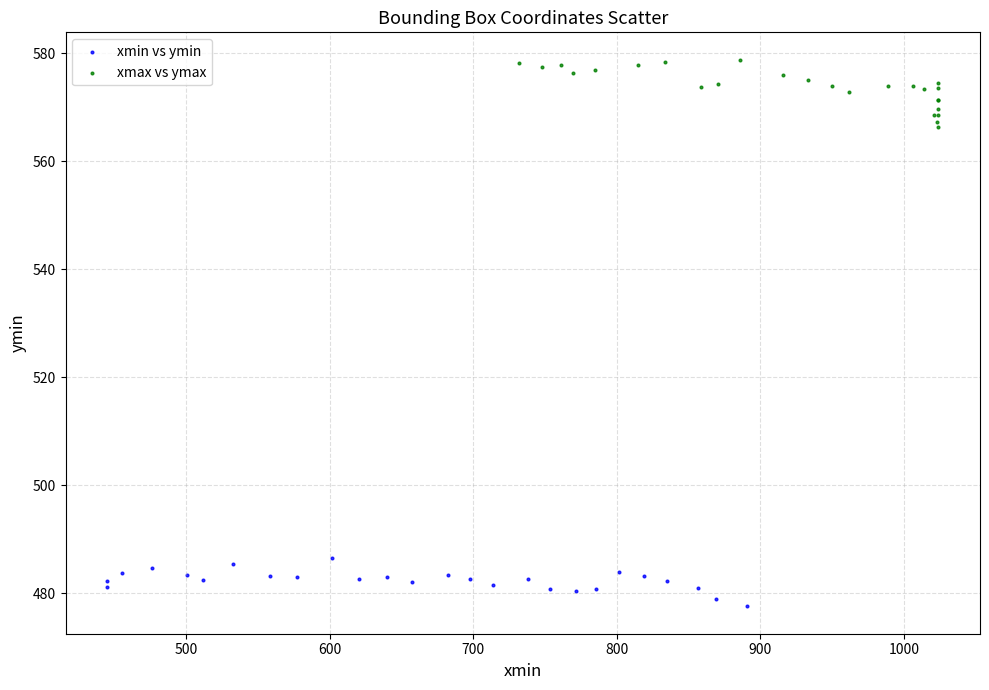

Which series has the widest spread of Y values?

xmax vs ymax